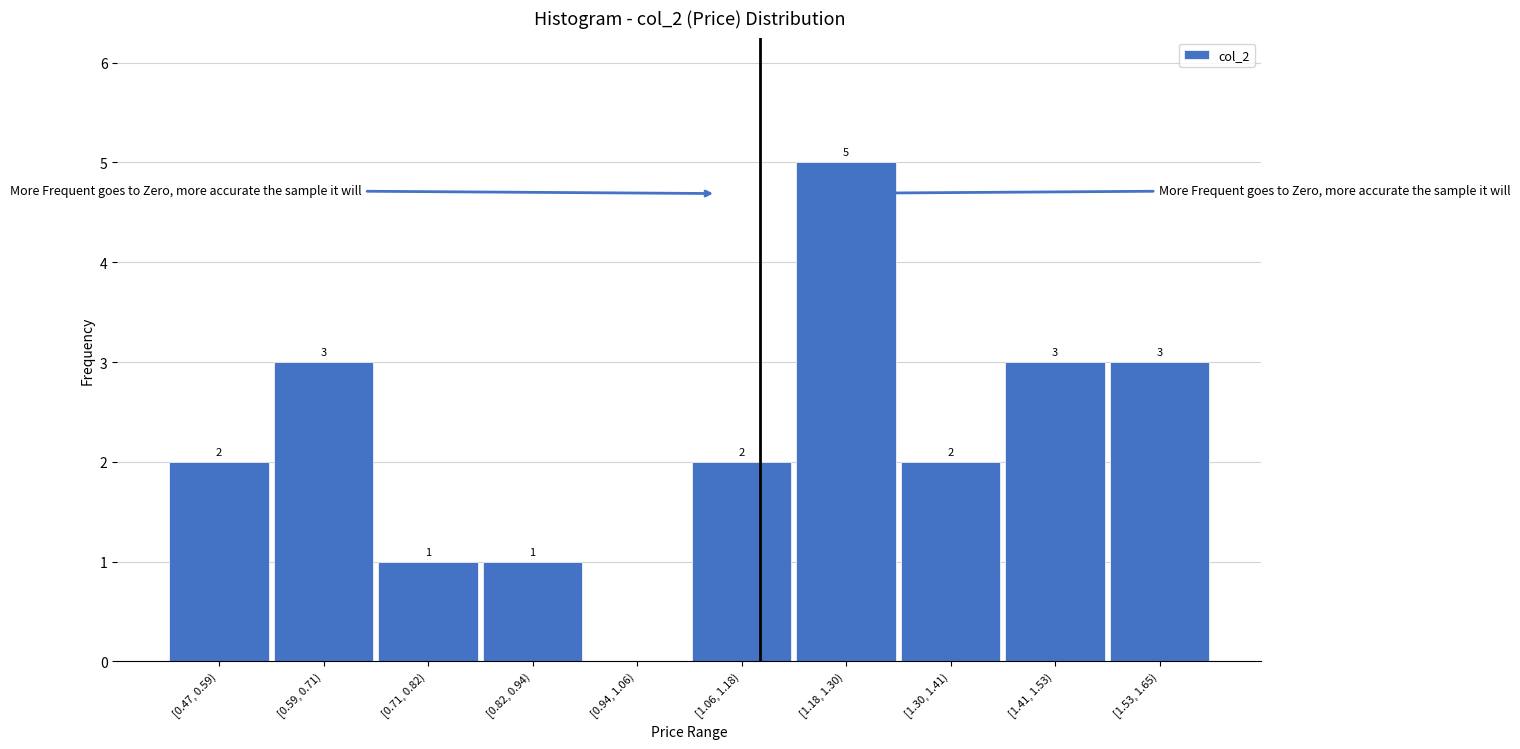

Reading left to right, extract all data points from this chart.

[0.47, 0.59)=2	[0.59, 0.71)=3	[0.71, 0.82)=1	[0.82, 0.94)=1	[0.94, 1.06)=0	[1.06, 1.18)=2	[1.18, 1.30)=5	[1.30, 1.41)=2	[1.41, 1.53)=3	[1.53, 1.65)=3